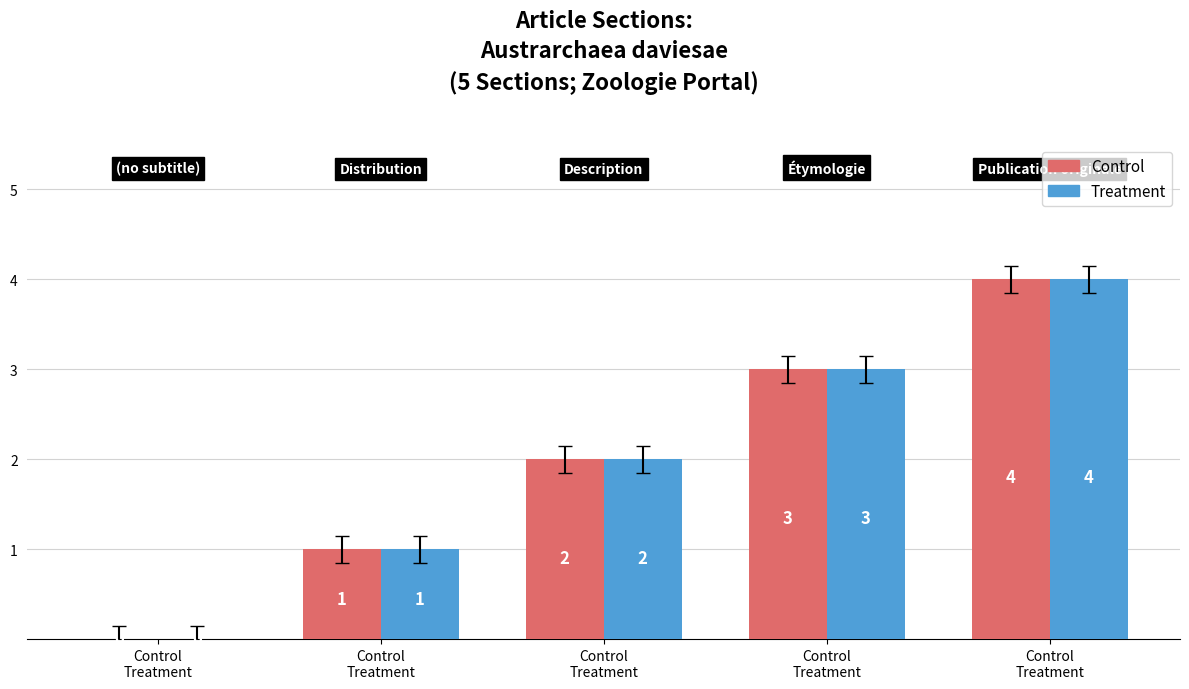

How many positive values does the Treatment series have?

4